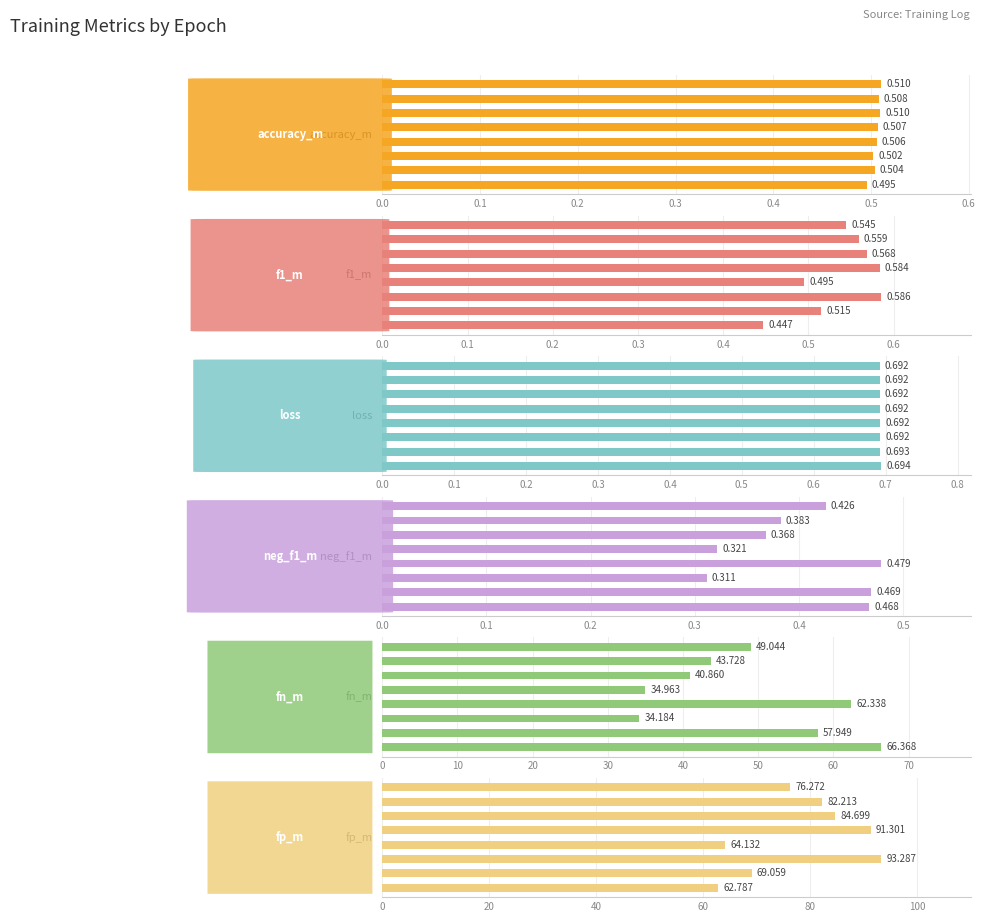

How many categories are shown in the chart?

8